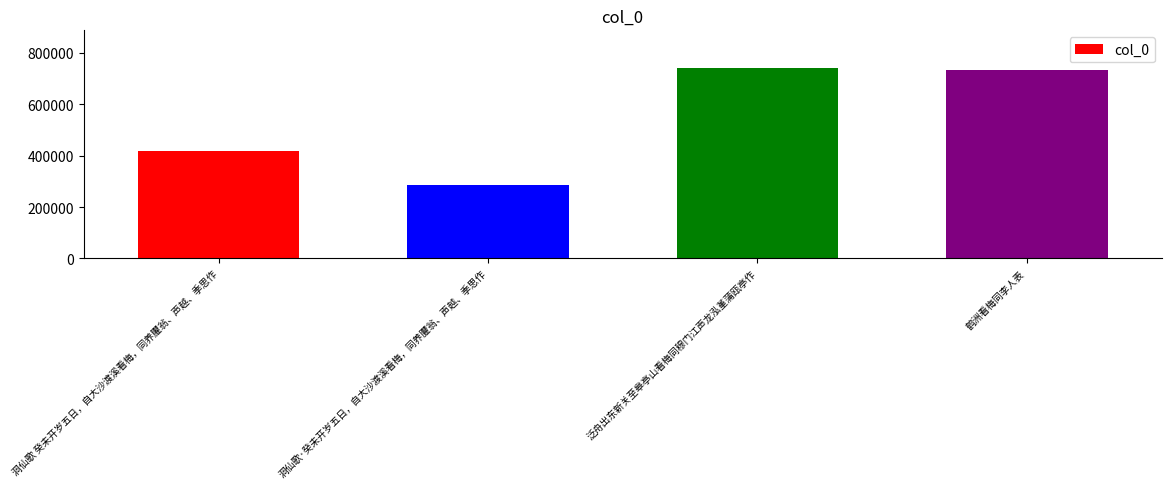

Reading left to right, transcribe all the data shown in this chart.

419136	287485	739732	735248